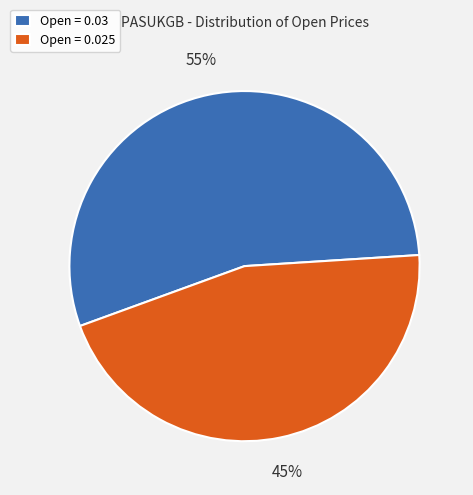

To the nearest percent, what is the combined percentage of Open = 0.025 and Open = 0.03?

100%